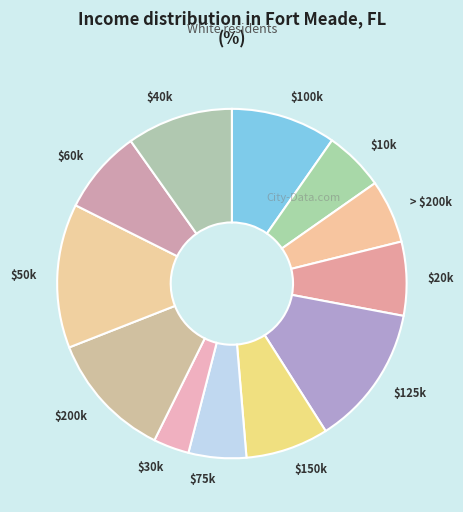

Is there any slice that represents more than half of the pie?

No